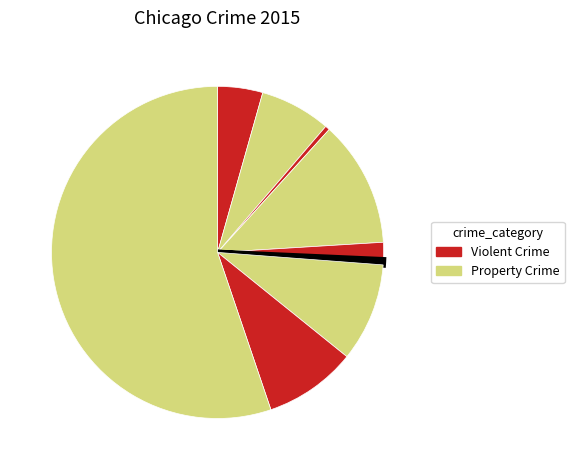

How many segments does this pie chart have?

9